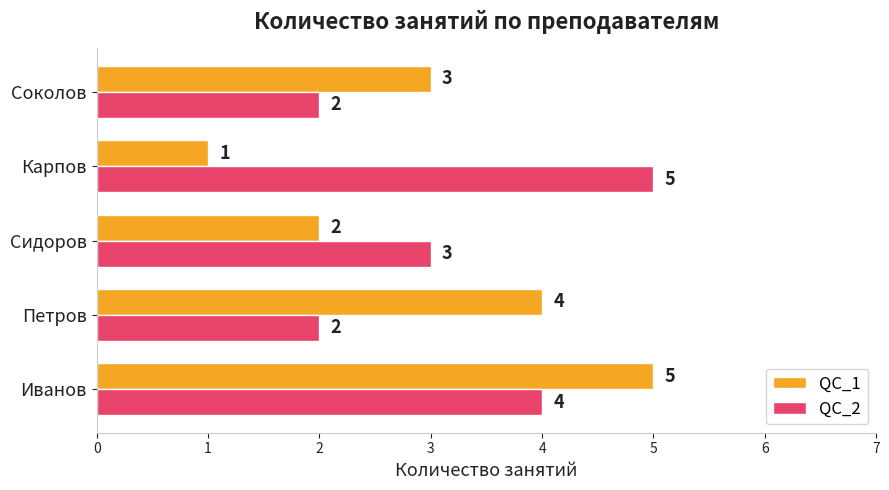

What is the sum of all QC_2 values?

16